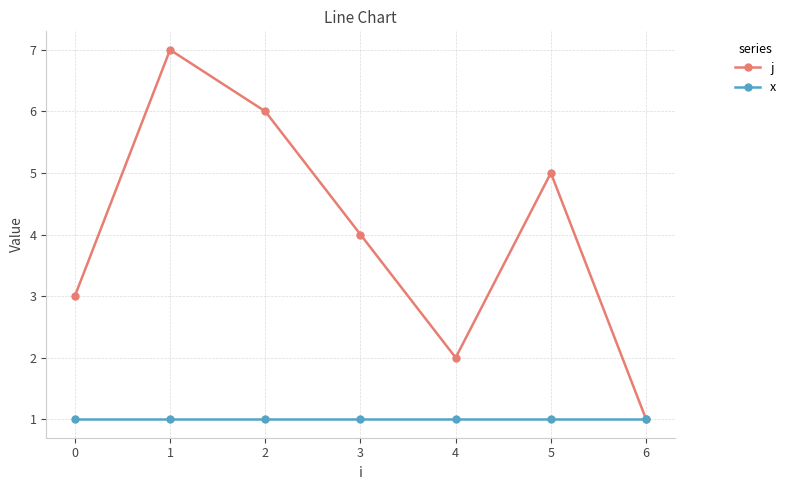

Reading left to right, extract all data points from this chart.

j: 0=3	1=7	2=6	3=4	4=2	5=5	6=1
x: 0=1	1=1	2=1	3=1	4=1	5=1	6=1